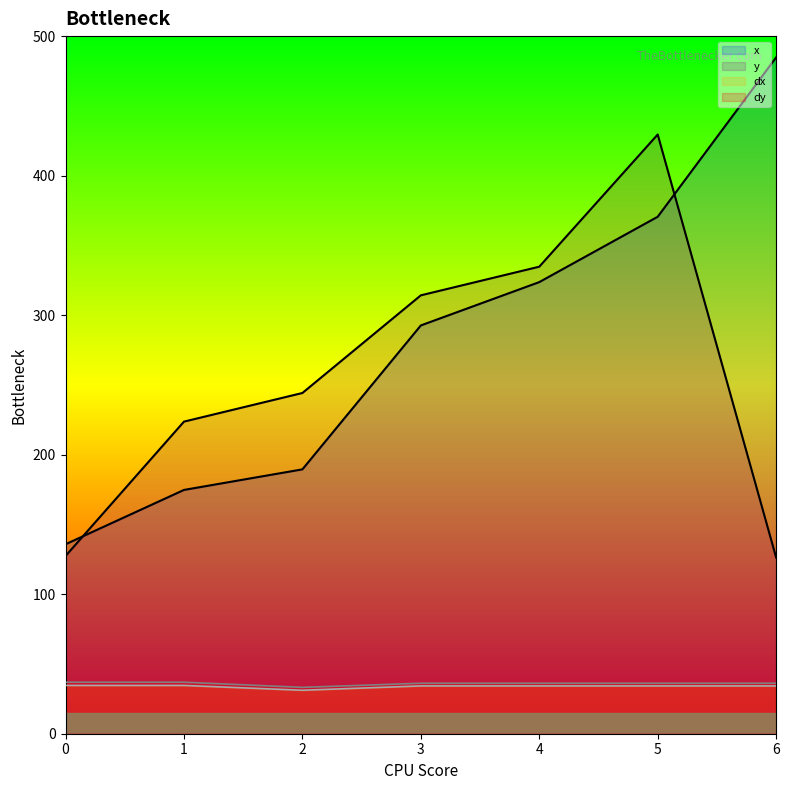

At which category is the sum across all series the highest?

5